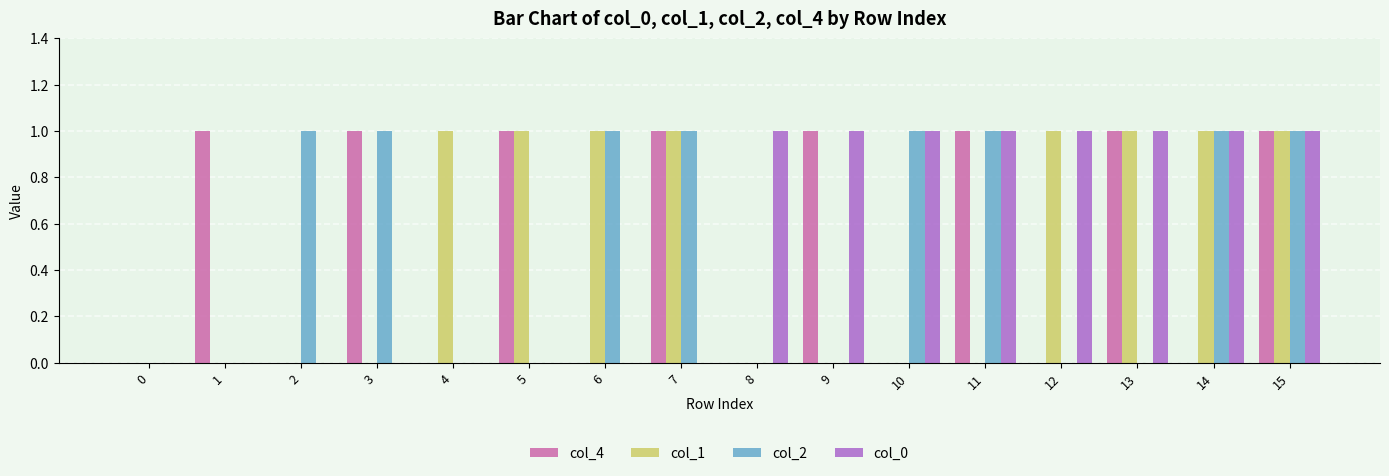

Reading right to left, what are all the values shown in this chart?

col_4: 1	0	1	0	1	0	1	0	1	0	1	0	1	0	1	0
col_1: 1	1	1	1	0	0	0	0	1	1	1	1	0	0	0	0
col_2: 1	1	0	0	1	1	0	0	1	1	0	0	1	1	0	0
col_0: 1	1	1	1	1	1	1	1	0	0	0	0	0	0	0	0